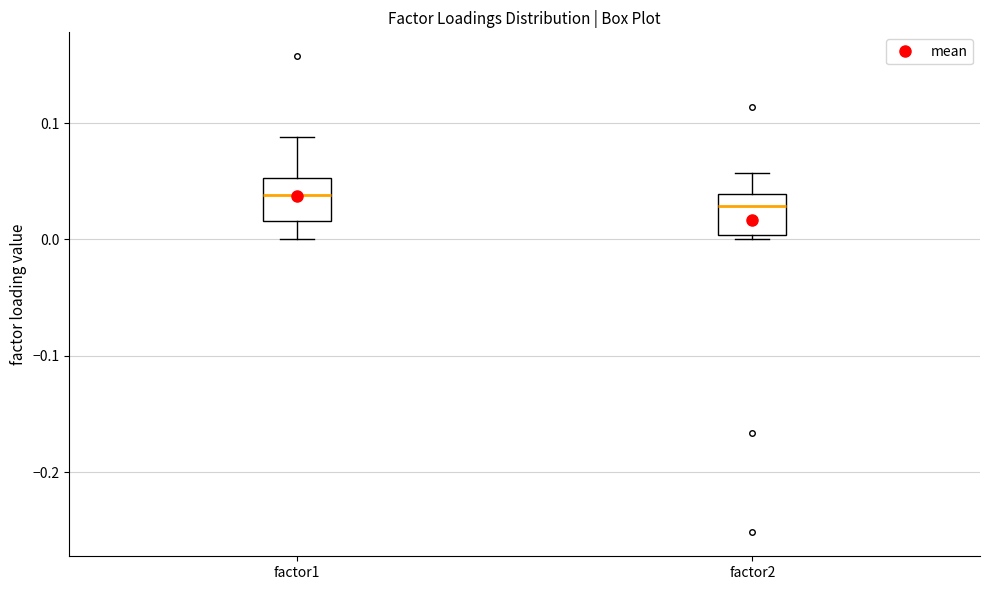

Where is the upper edge of the box for factor1 on the y-axis? The values are not printed on the chart, so give them approximately, as read against the axis.

0.05